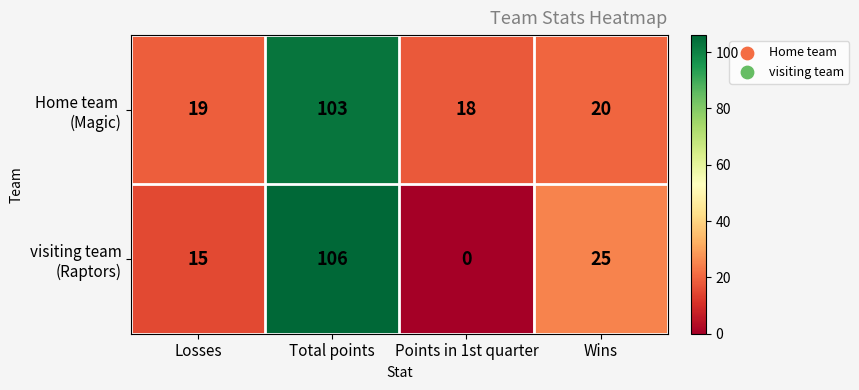

At which category is the sum across all series the highest?

Total points